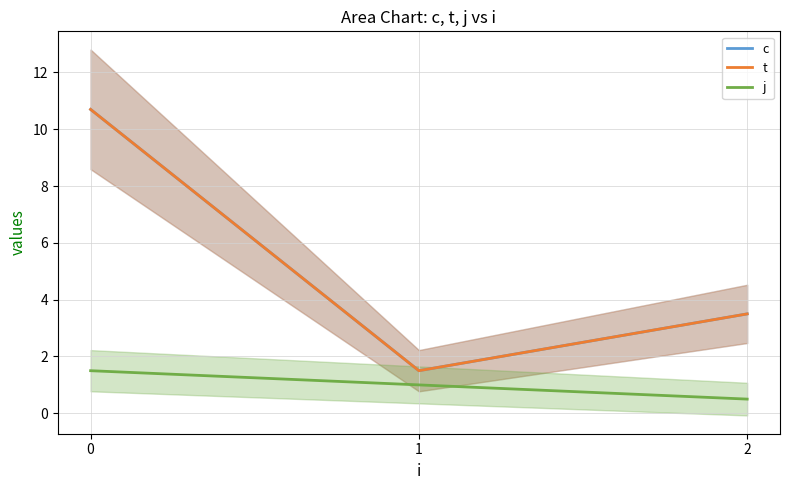

Reading right to left, what are all the values shown in this chart?

c: 3.5	1.5	10.7
t: 3.5	1.5	10.7
j: 0.5	1.0	1.5